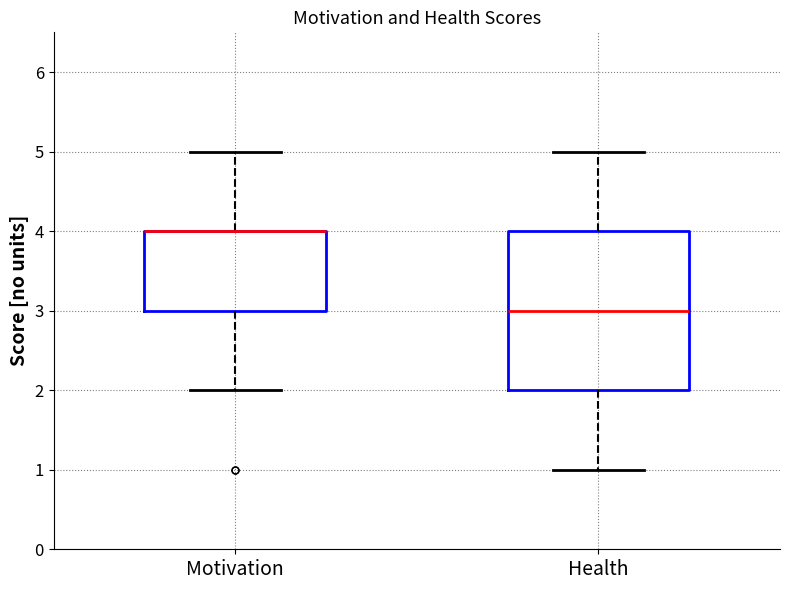

Comparing the boxes themselves (not the whiskers), which one is the tallest?

Health